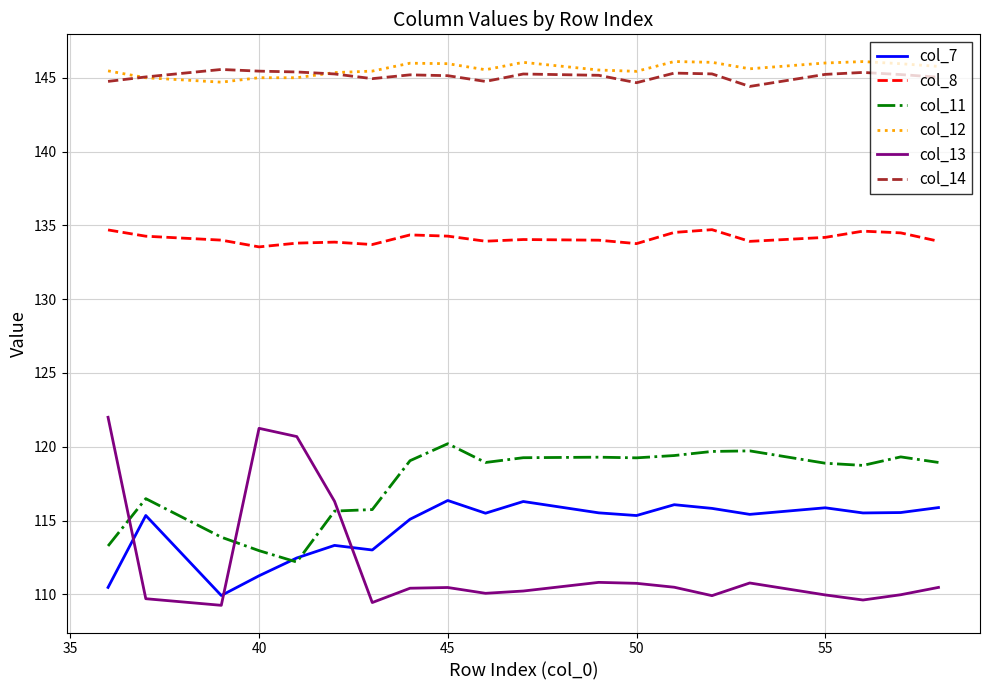

What is the sum of all col_14 values?

2902.4